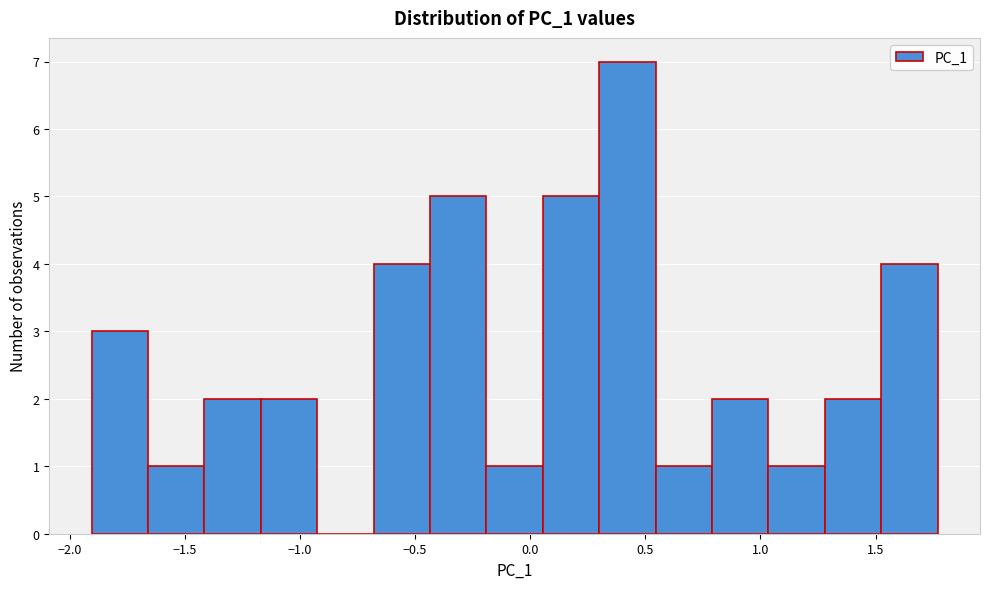

What is the height of the bar covering 1.05 to 1.30 on the x-axis? Neither the bar edges nor the heights are printed on the chart, so give them approximately, as read against the axes.

1